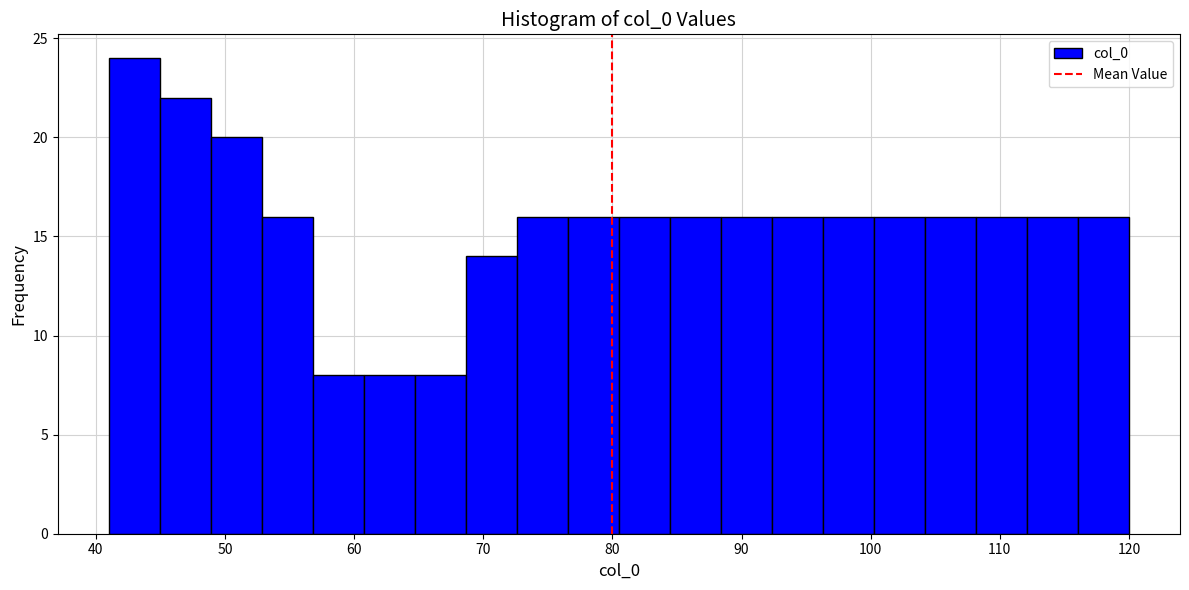

Read against the x-axis, roughly where is the centre of the tallest bar?

43